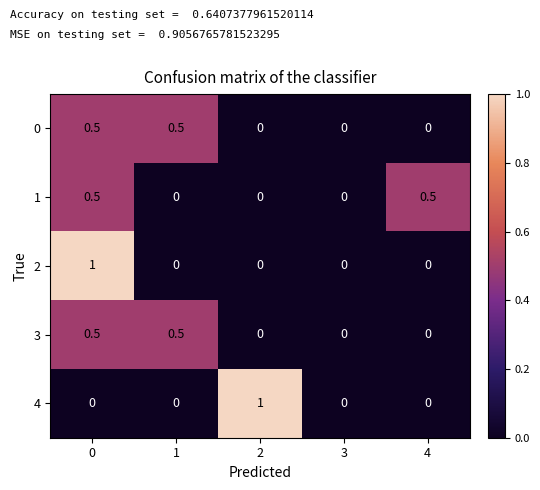

What is the maximum value for 3?

0.5